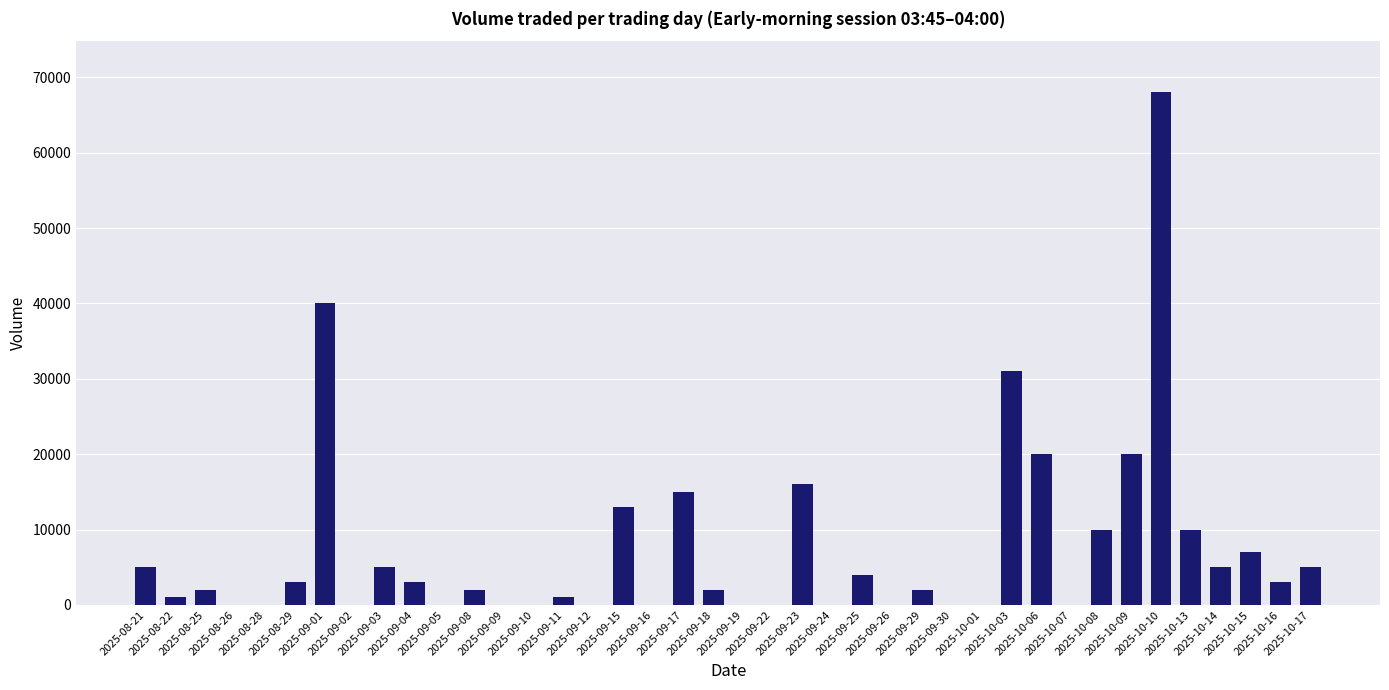

What is the maximum value shown in the chart?

68000